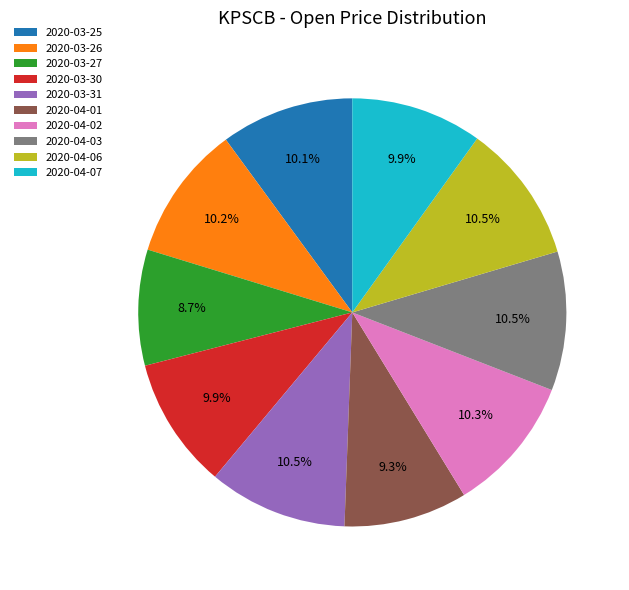

Count the number of slices in the pie.

10